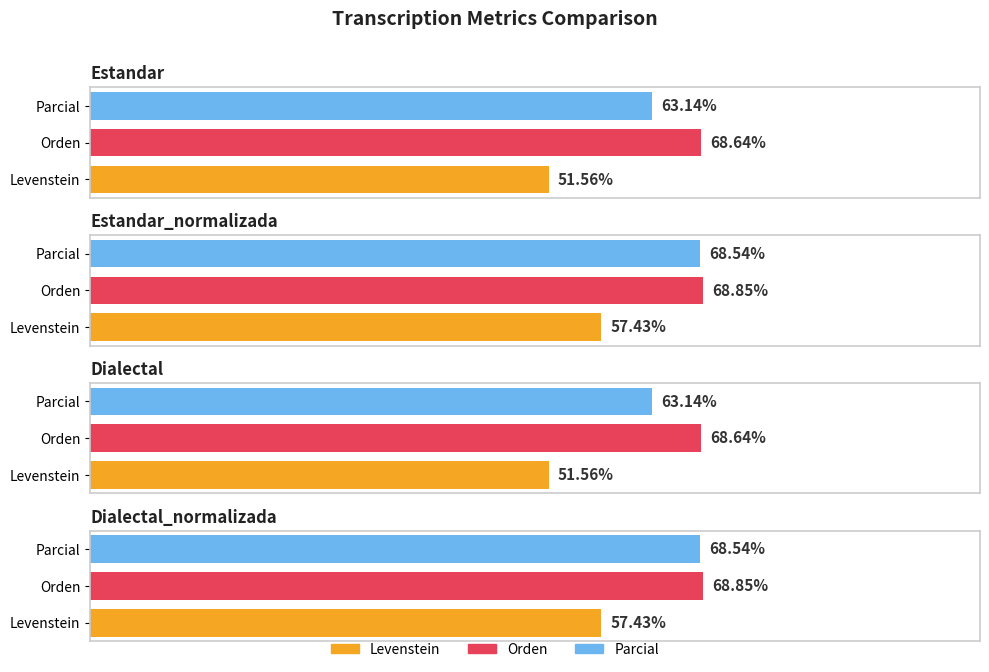

What is the label of the 4th bar from the left?

Dialectal_normalizada